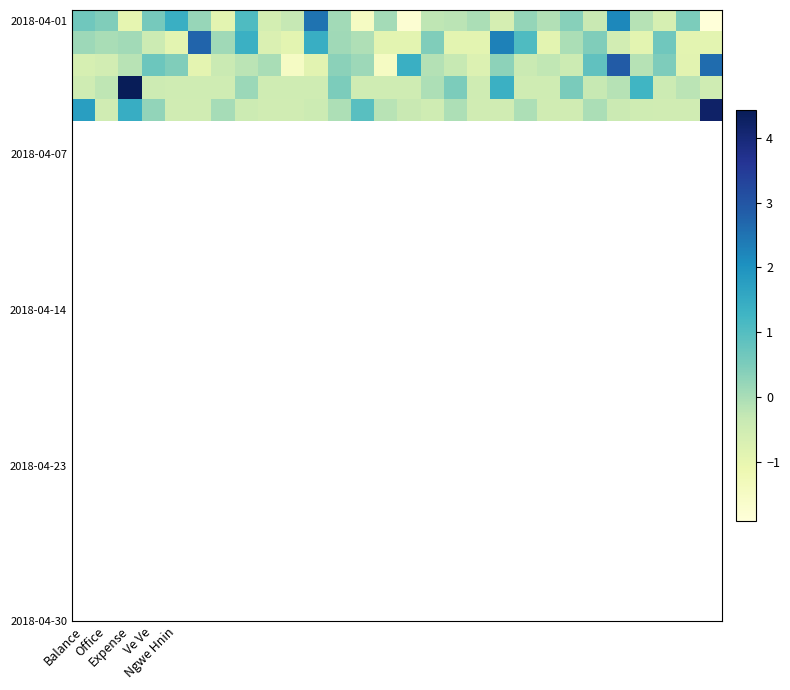

How many distinct data groups are displayed?

5